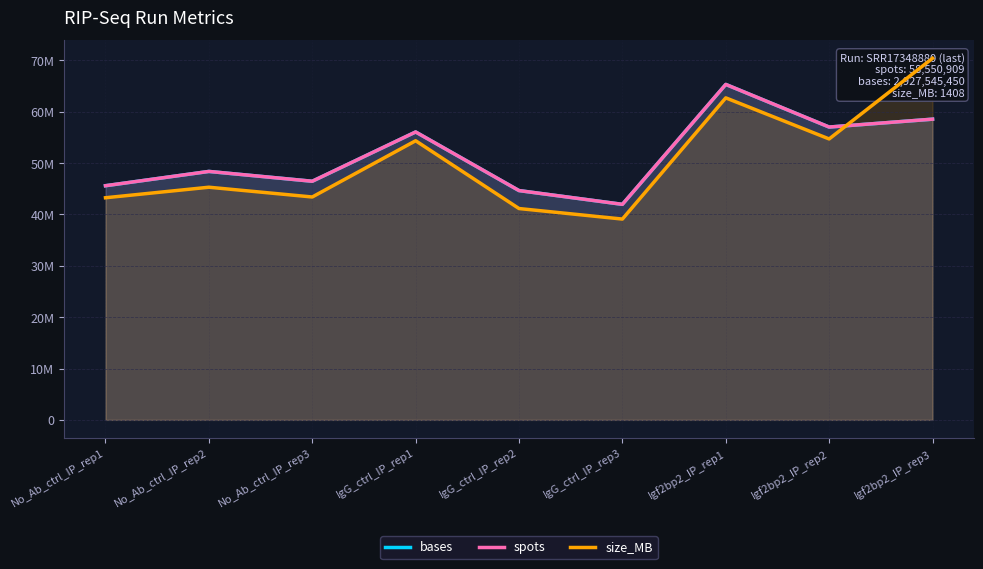

What position from the left is Igf2bp2_IP_rep1?

7